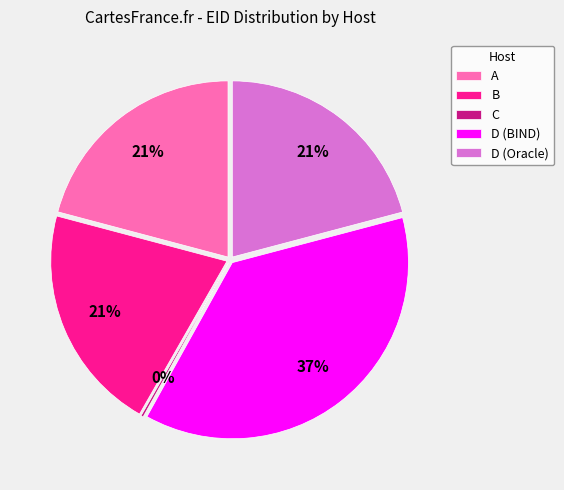

Which category has the biggest portion of the pie?

D (BIND)